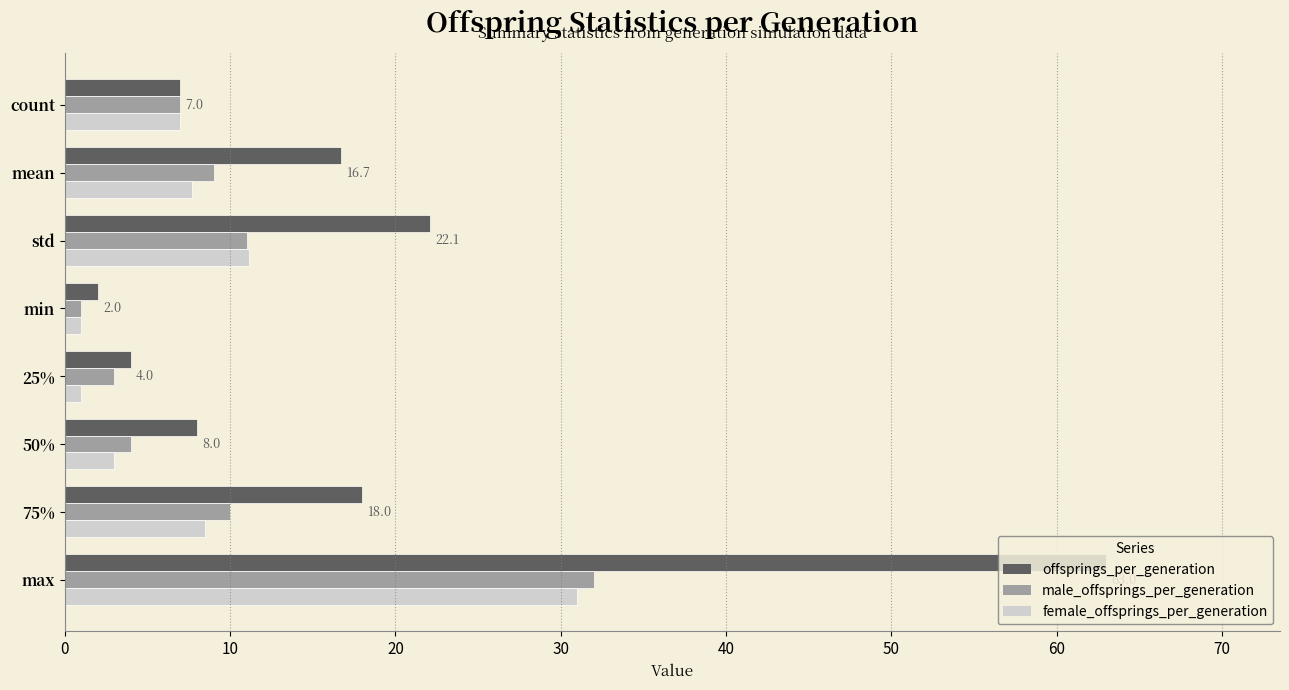

True or false: female_offsprings_per_generation has a value of 7.0 at count.

True